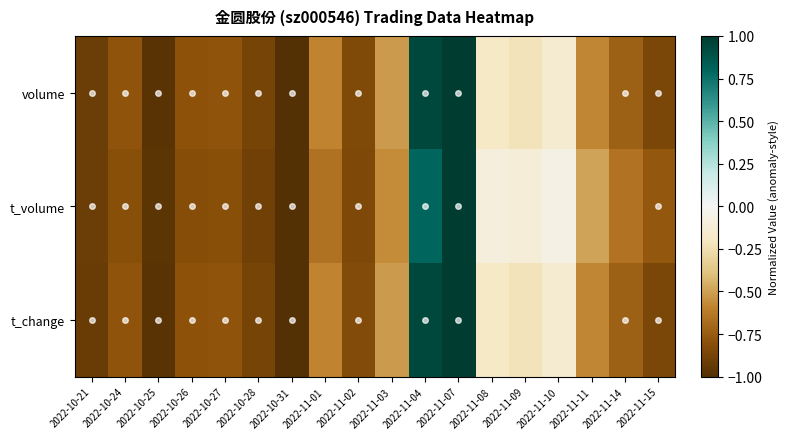

What is the difference between the highest and lowest values at 2022-11-15?

0.1